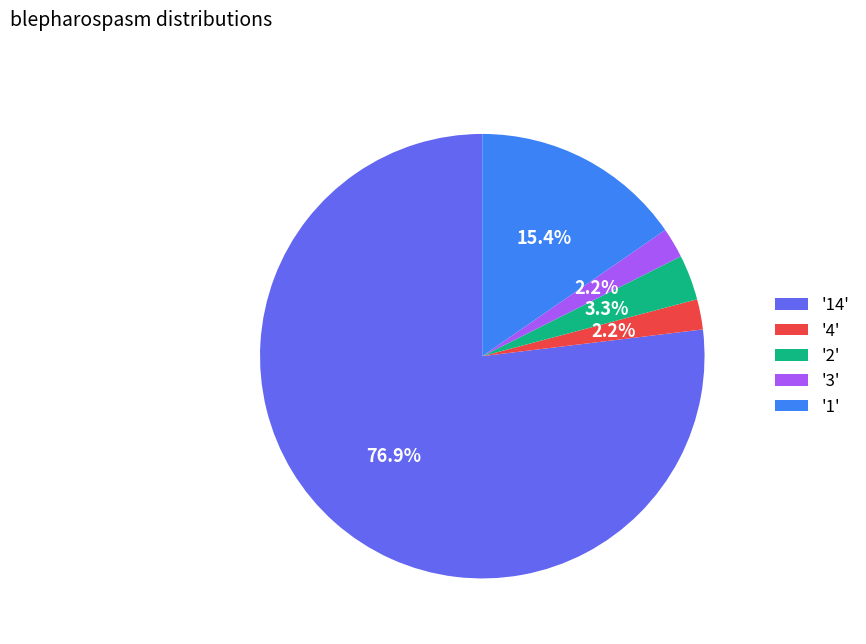

Approximately how many times larger is the value at '1' compared to '3'?

7.0